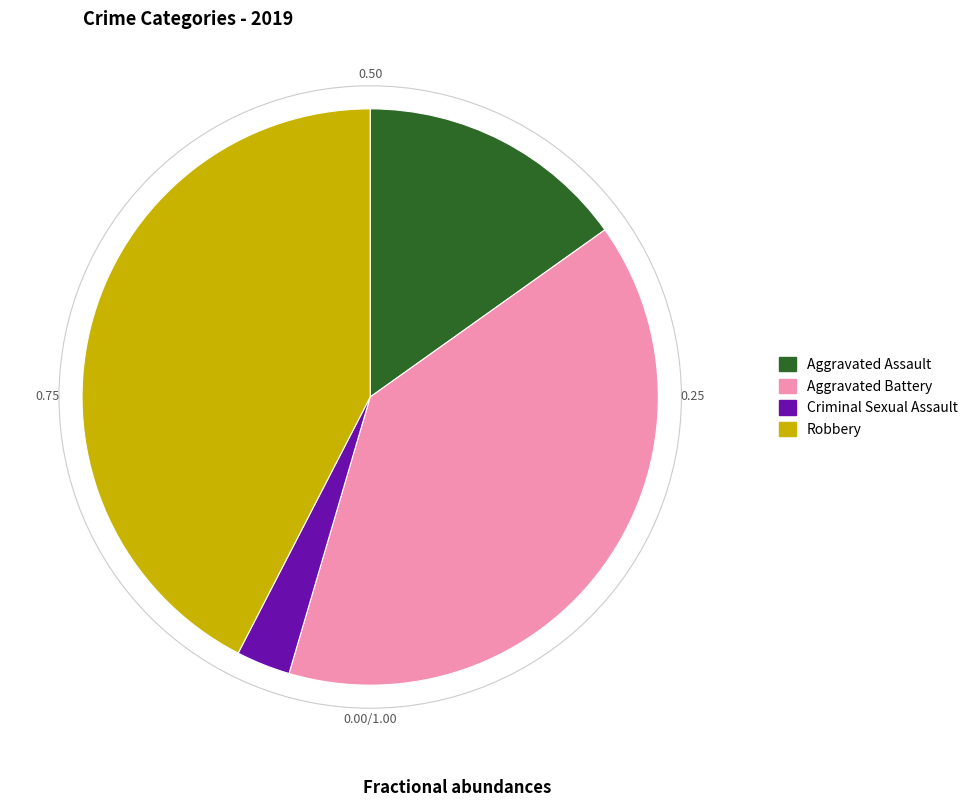

Which category has the smallest portion of the pie?

Criminal Sexual Assault